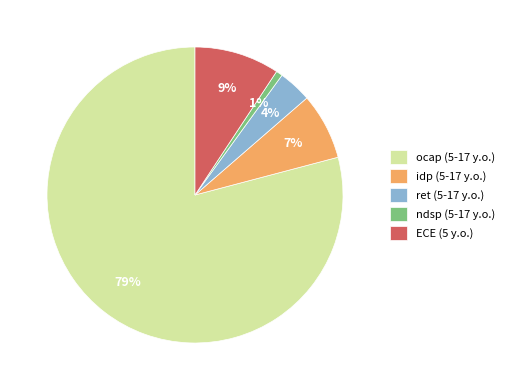

The ocap (5-17 y.o.) slice represents 66% of the pie. True or false?

False